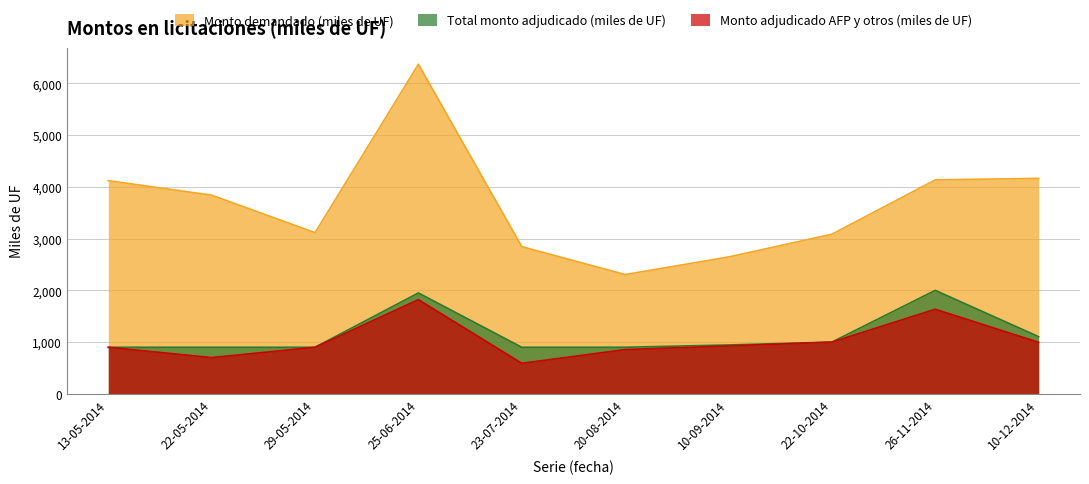

How many interior local peaks does the Monto adjudicado AFP y otros (miles de UF) series have?

2